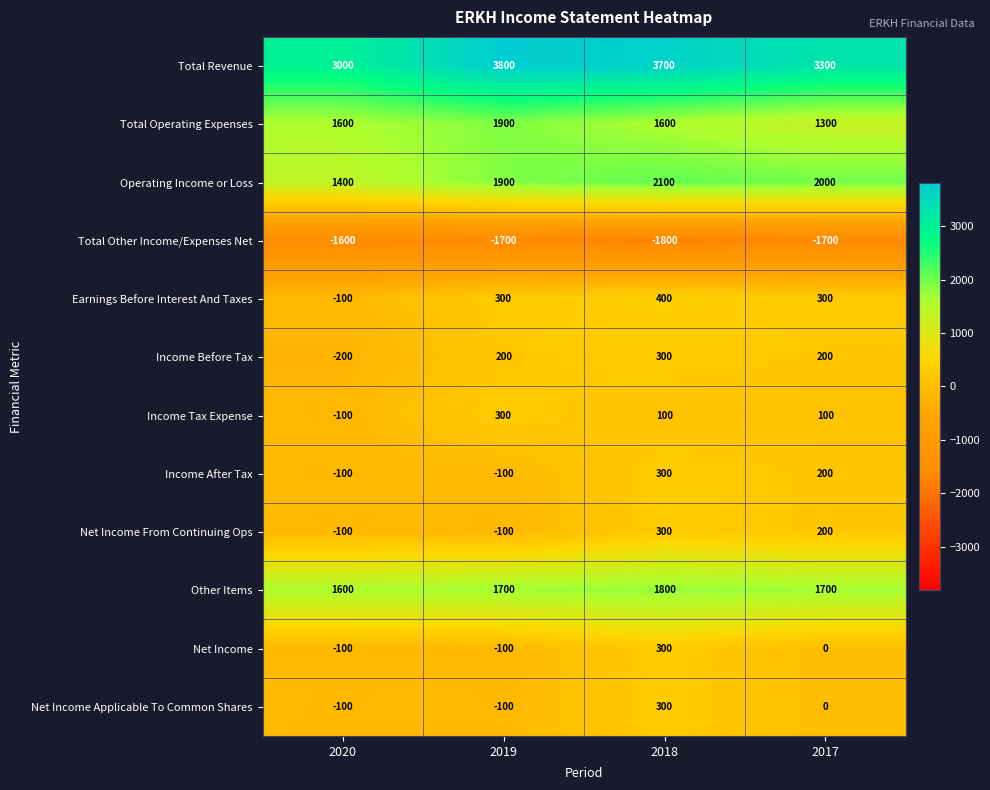

What is the total value across all series at 2020?

5200